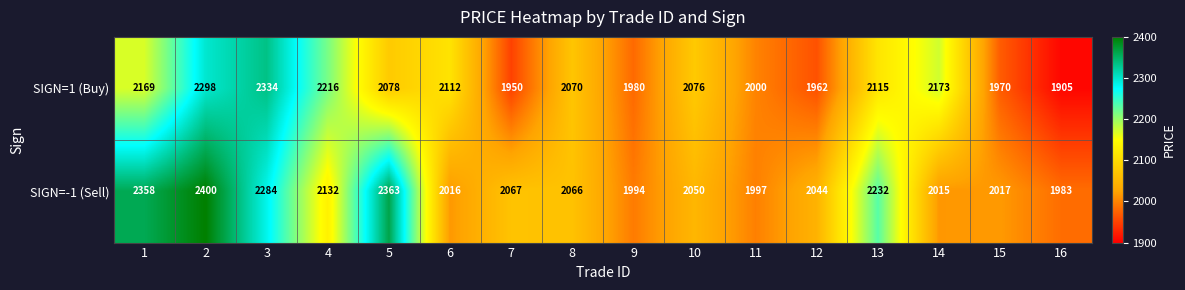

The value of SIGN=1 (Buy) at 1 is 3103. True or false?

False